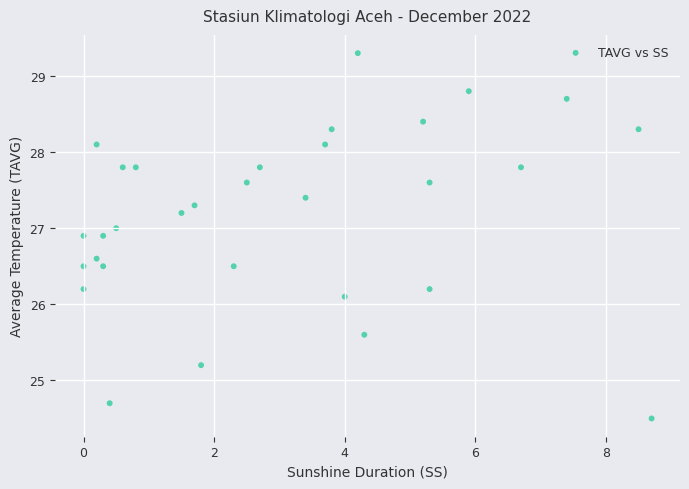

What is the range of X values (max minus min)?

8.7